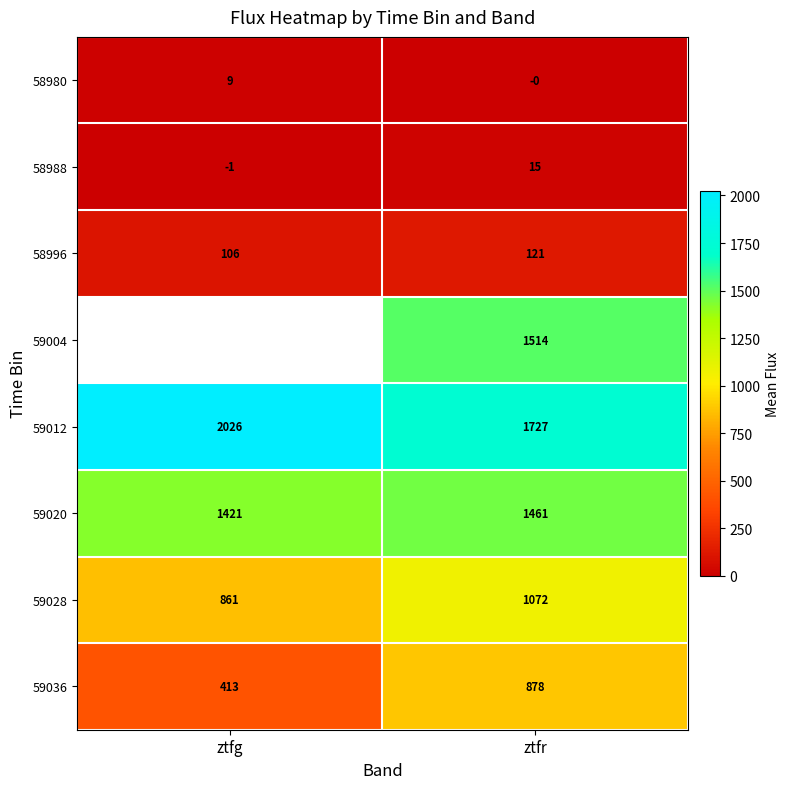

How many distinct data groups are displayed?

8